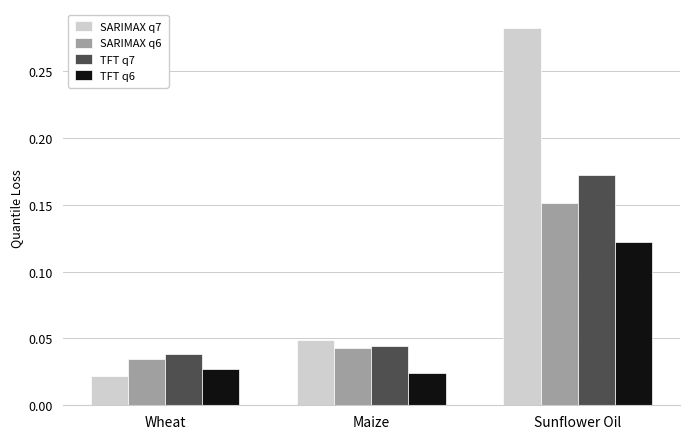

Is it true that SARIMAX q6 equals 0.1 at Sunflower Oil?

False